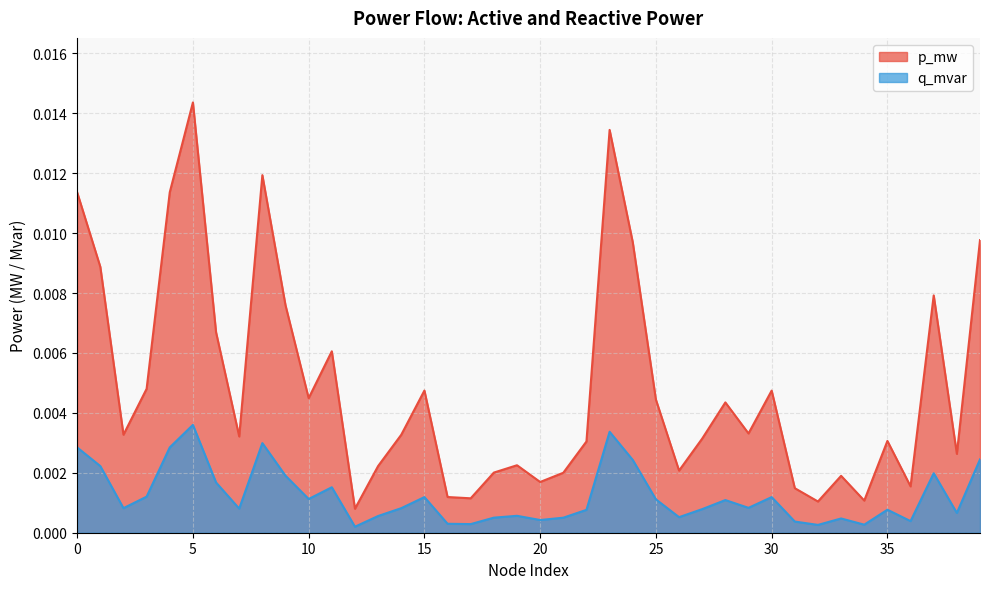

Which category has the highest value in the p_mw series?

5